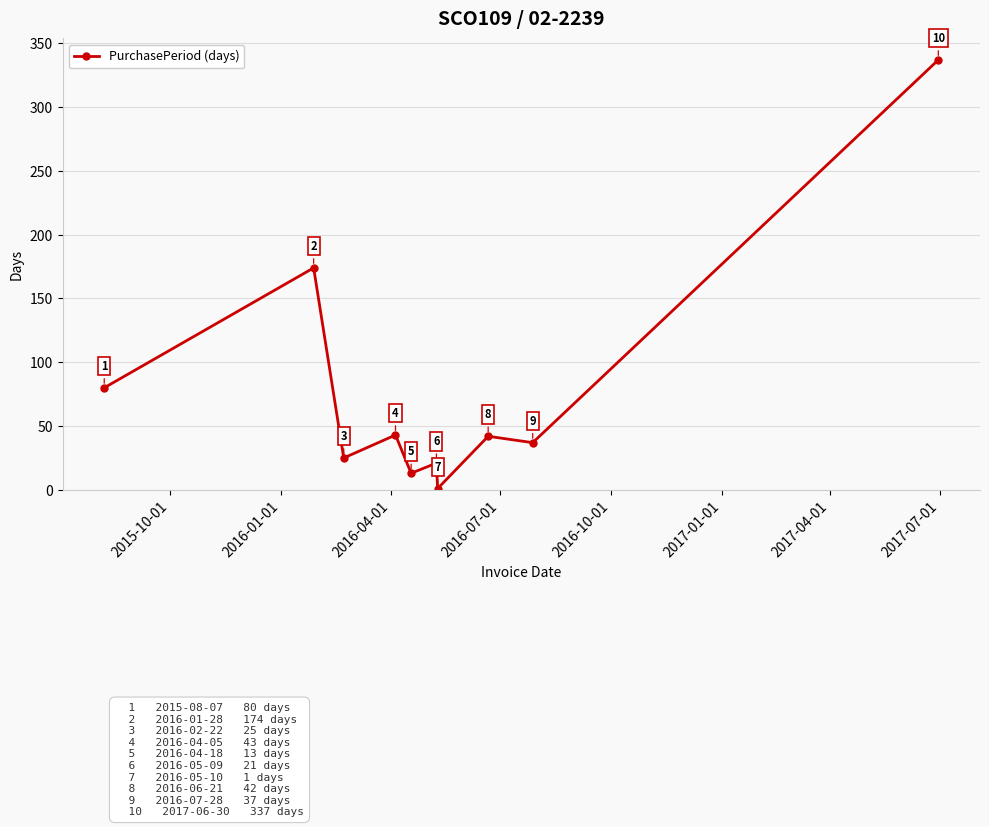

True or false: there are more than 2 points higher than both neighbors.

True